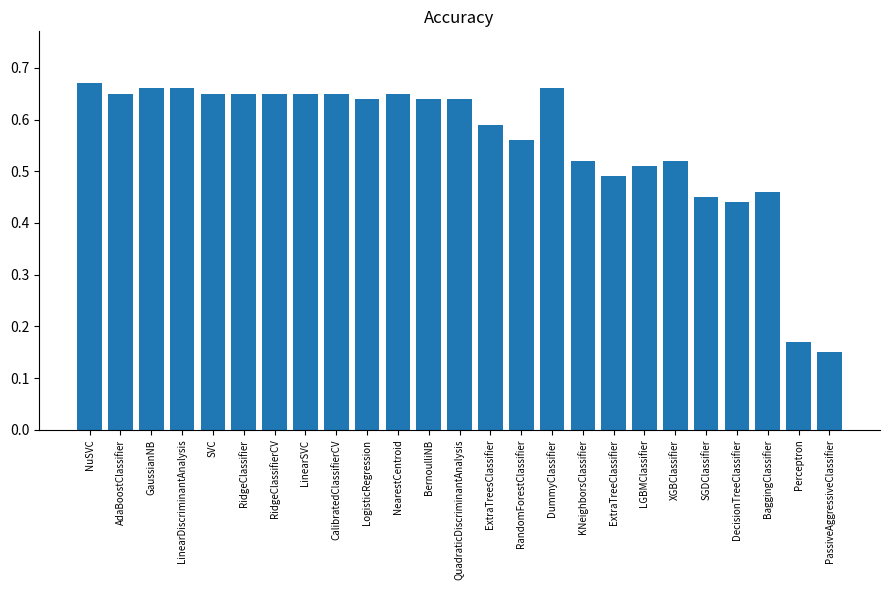

The chart shows a value of 0.0 at PassiveAggressiveClassifier. True or false?

False